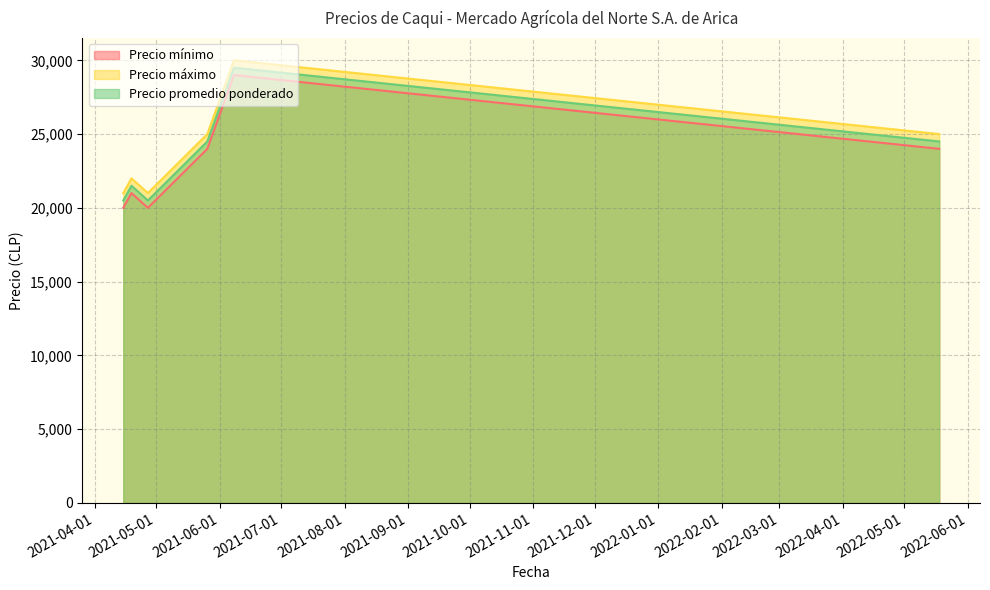

What is the label of the 1st point from the right?

2022-05-18